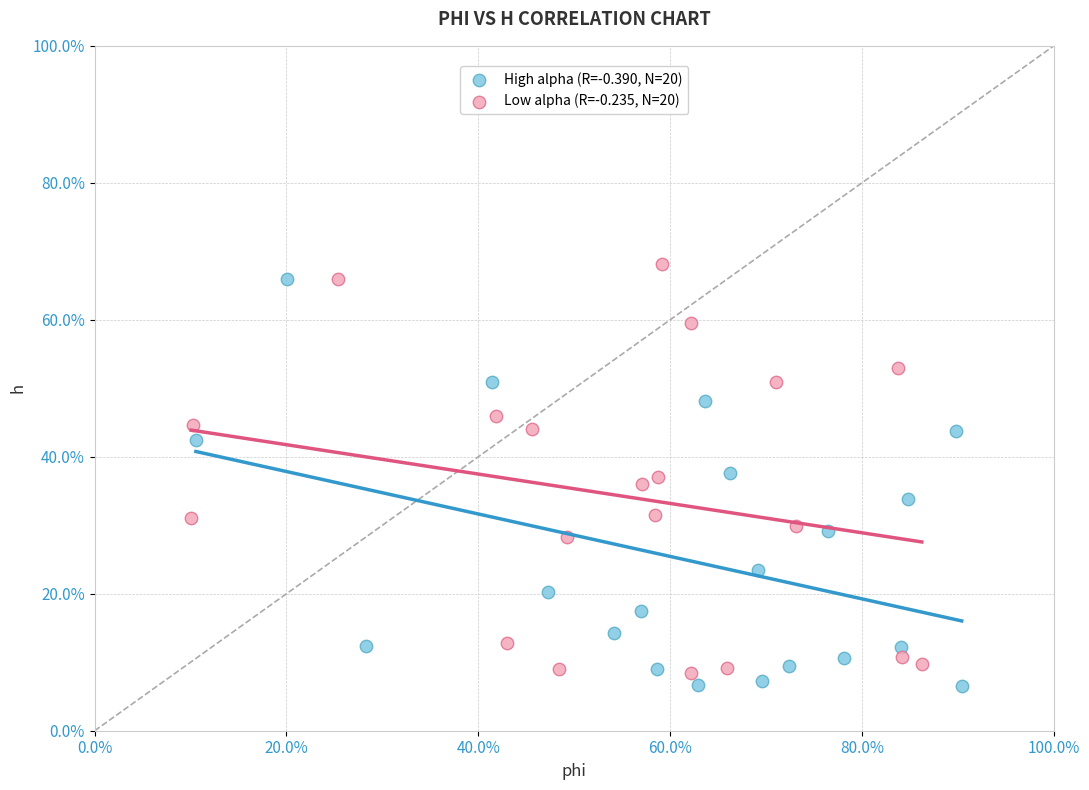

Which series reaches the maximum Y coordinate?

Low alpha (R=-0.235, N=20)